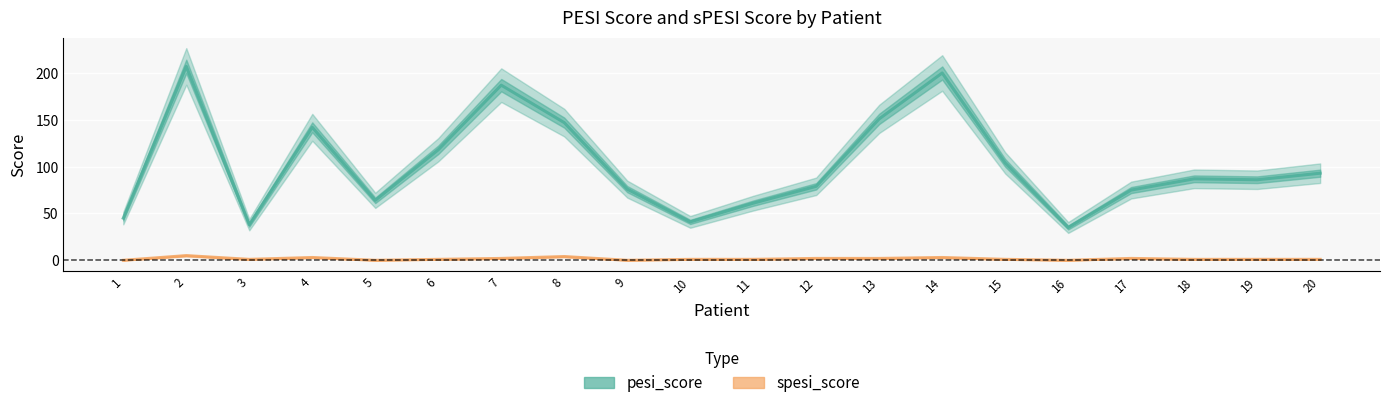

Is the value of spesi_score at 17 greater than the value of pesi_score at 14?

No